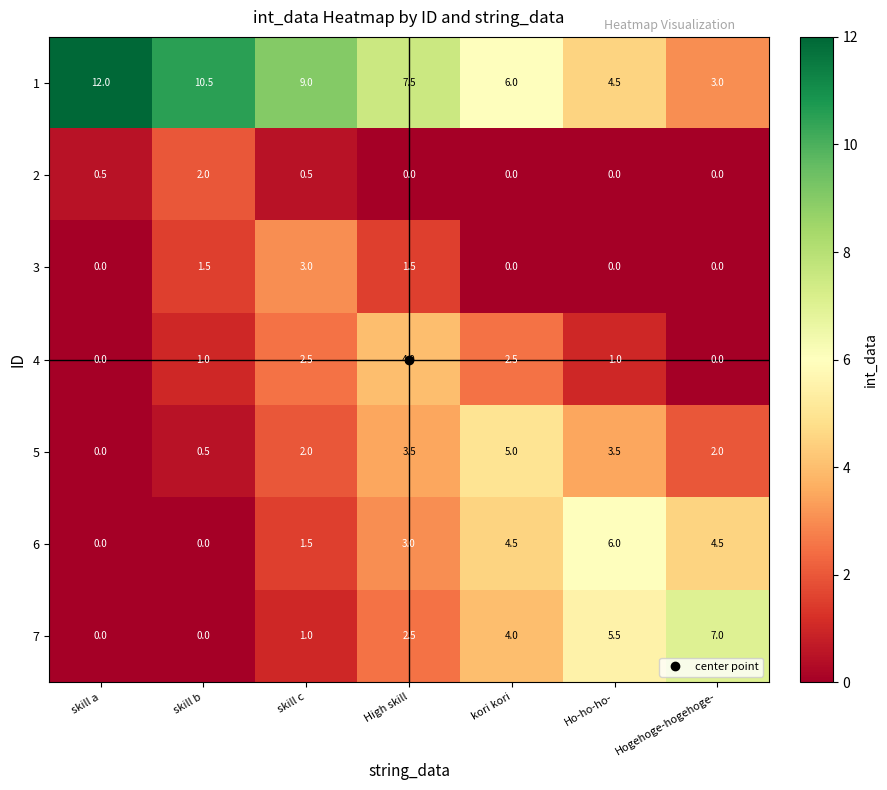

Which series has the largest total across all categories?

1